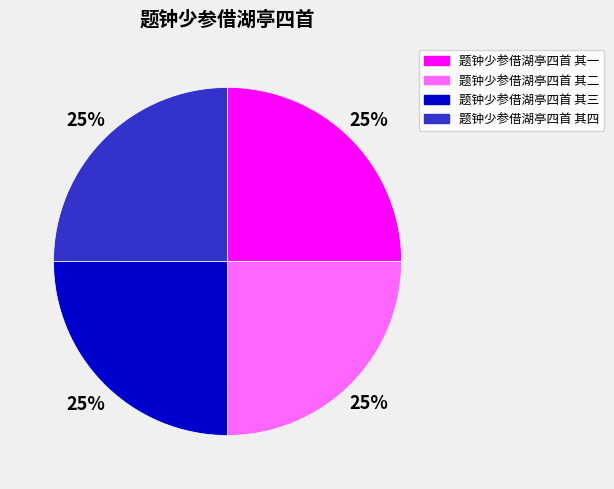

True or false: 题钟少参借湖亭四首 其二 accounts for 25% of the total.

True